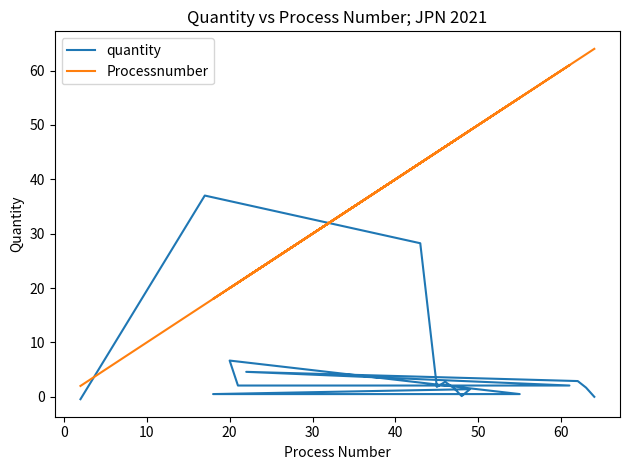

Does the chart display data point markers on the line(s)?

No